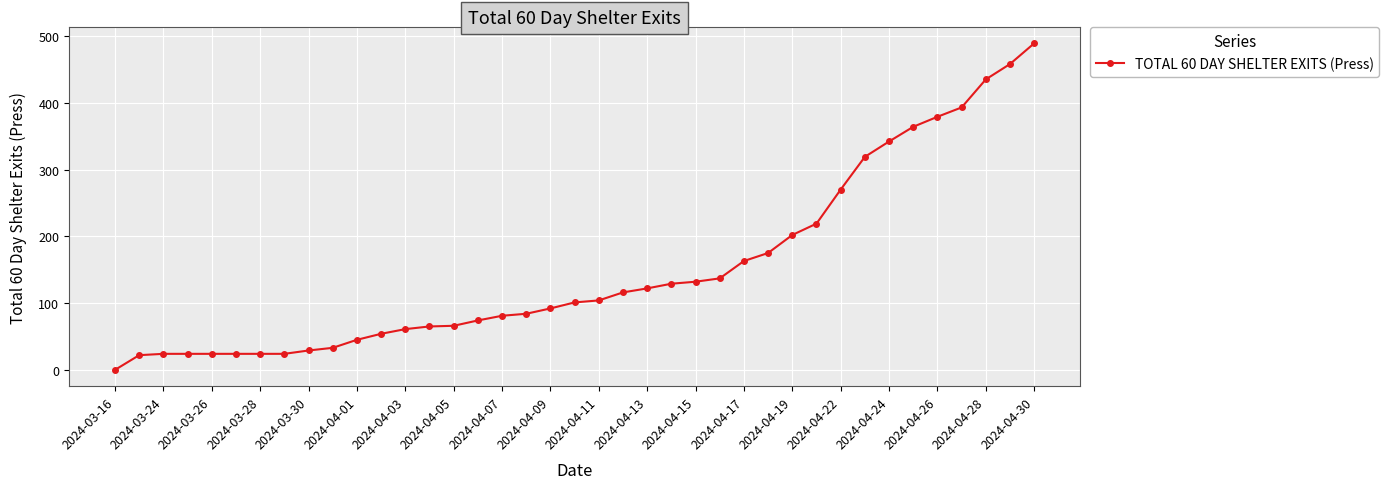

What is the difference between the maximum and minimum values?

489